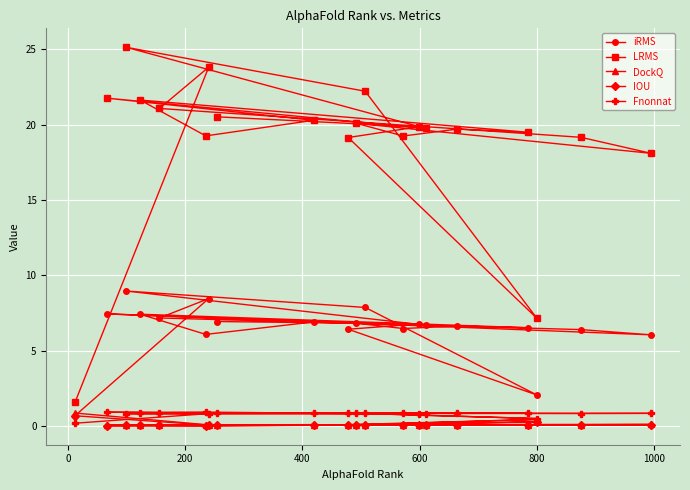

List the series in order of their peak value, lowest first.

IOU, DockQ, Fnonnat, iRMS, LRMS